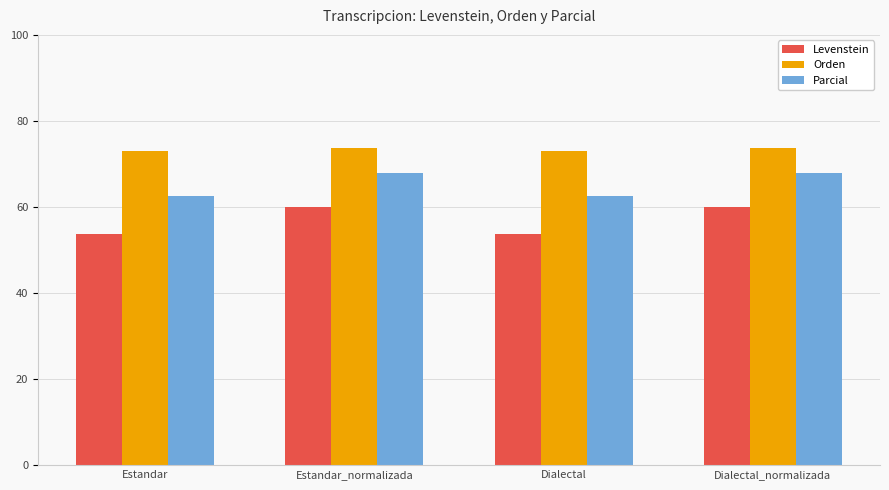

What is the label of the 3rd bar from the right?

Estandar_normalizada